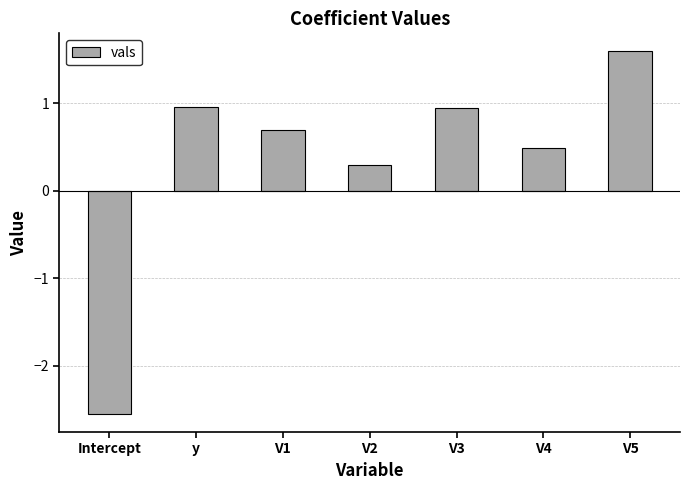

What is the approximate value at V3?

0.9